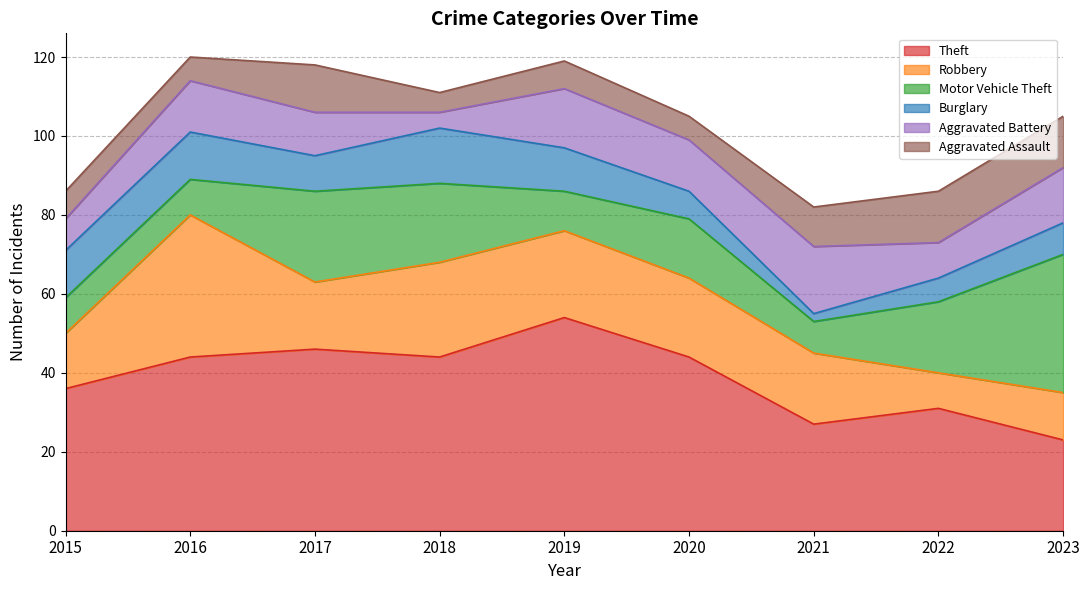

At how many categories does at least one series exceed 18?

9